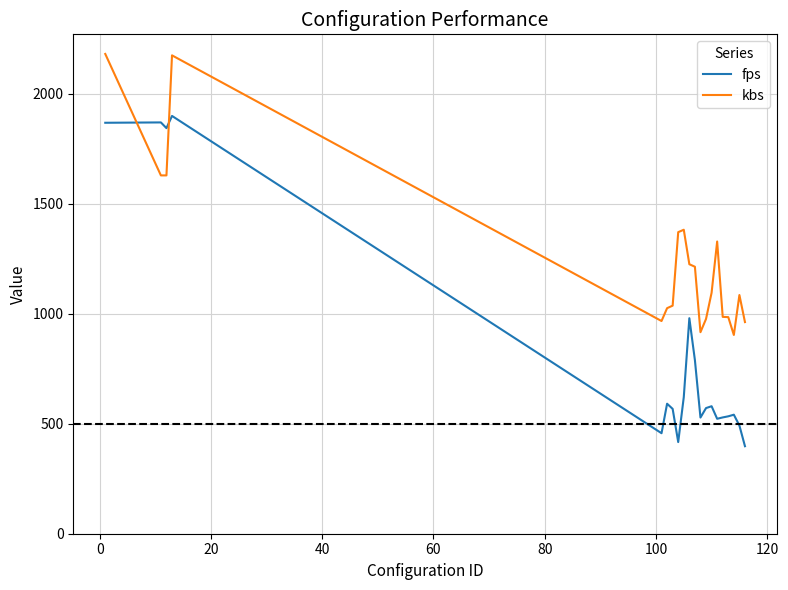

Which series has the largest range (max minus min)?

fps